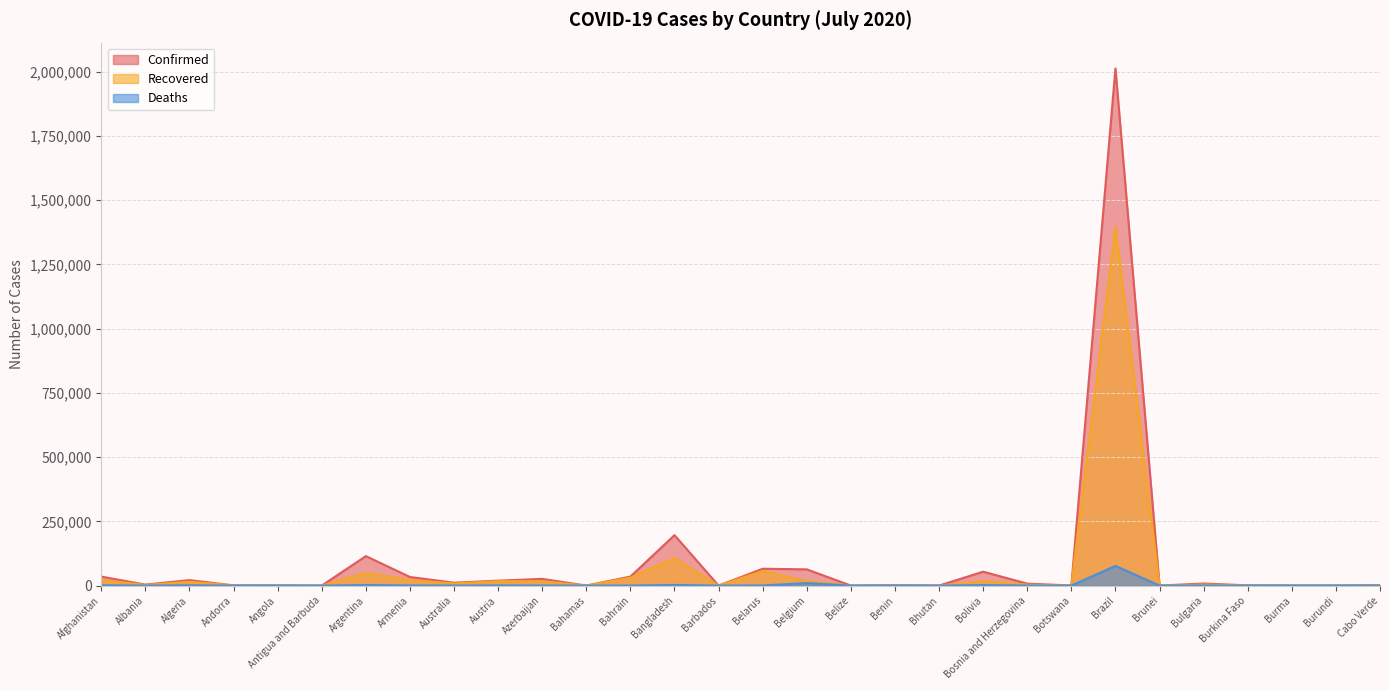

How many data points does each series have?

30